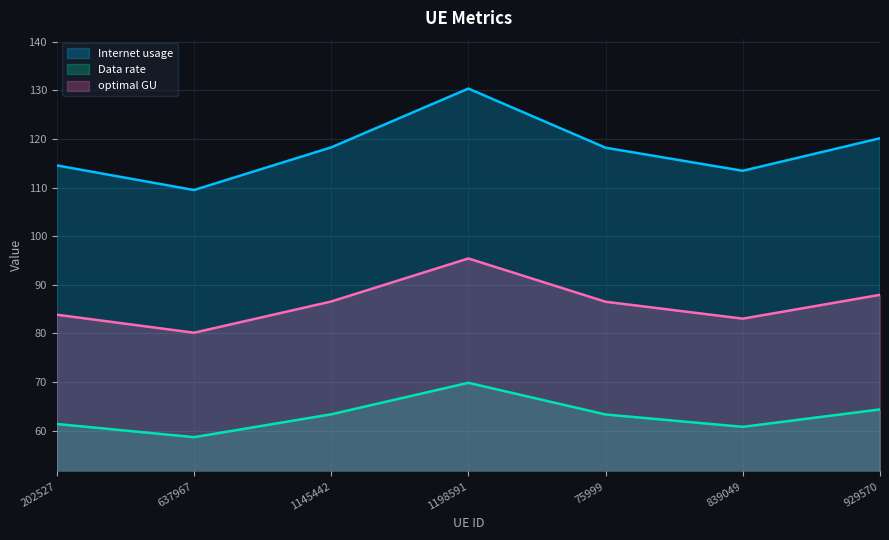

True or false: Data rate has a value of 60.8 at 839049.

True